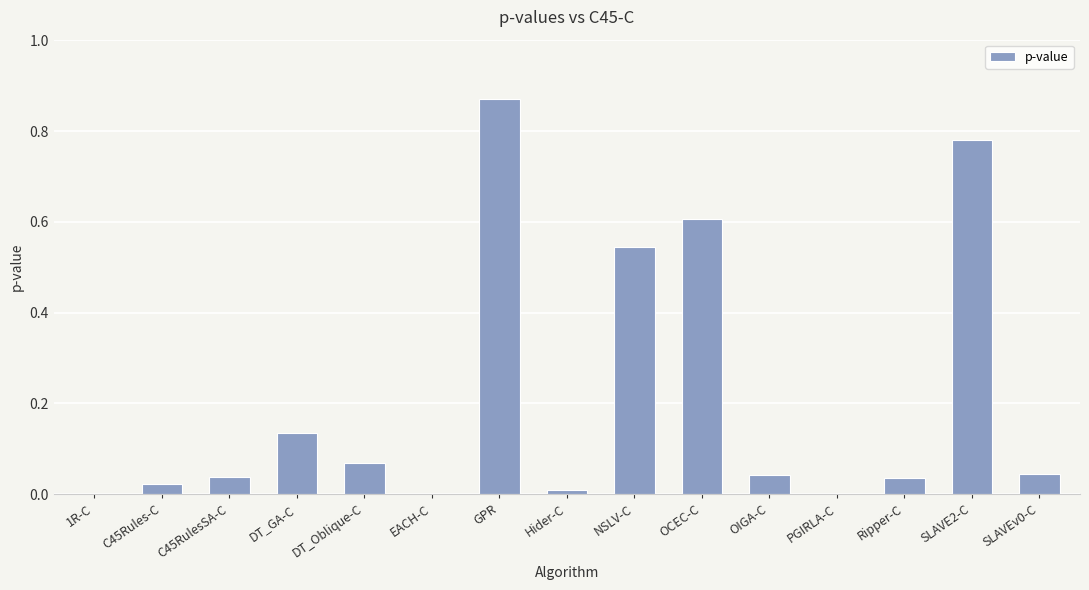

True or false: the data shows 0.0 at Hider-C.

True